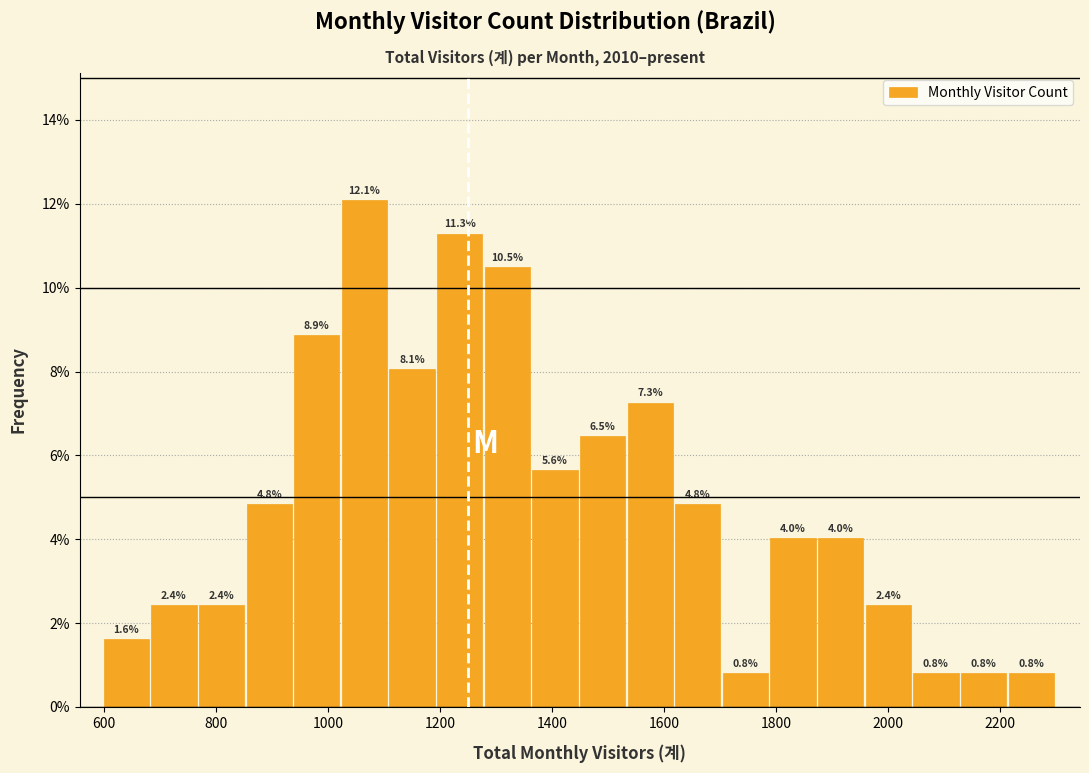

Which range on the x-axis has the tallest bar?

1025 to 1110